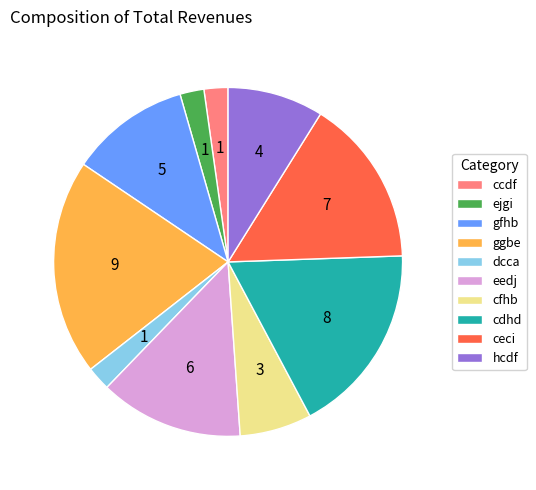

Which has a higher value, gfhb or cdhd?

cdhd